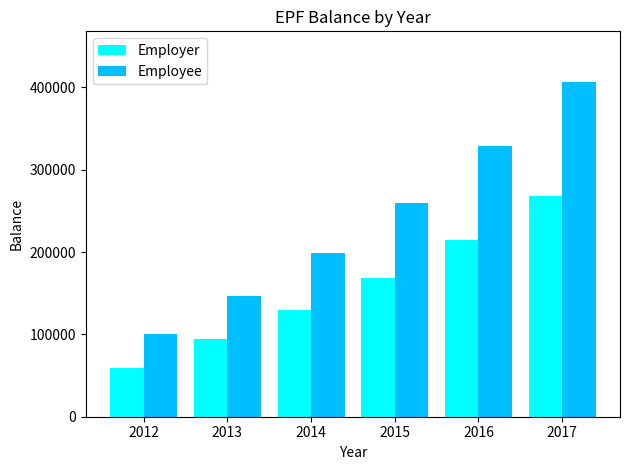

Reading left to right, what are all the values shown in this chart?

Employer: 58717	94034	130100	168410	214304	267793
Employee: 101018	146742	199165	259048	328268	406981